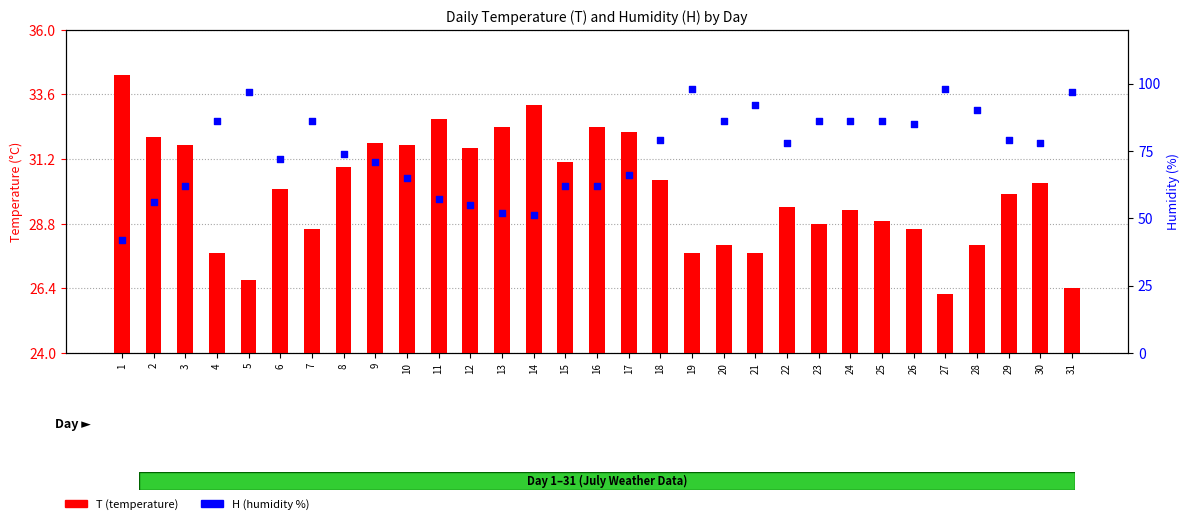

At which category is the sum across all series the highest?

19